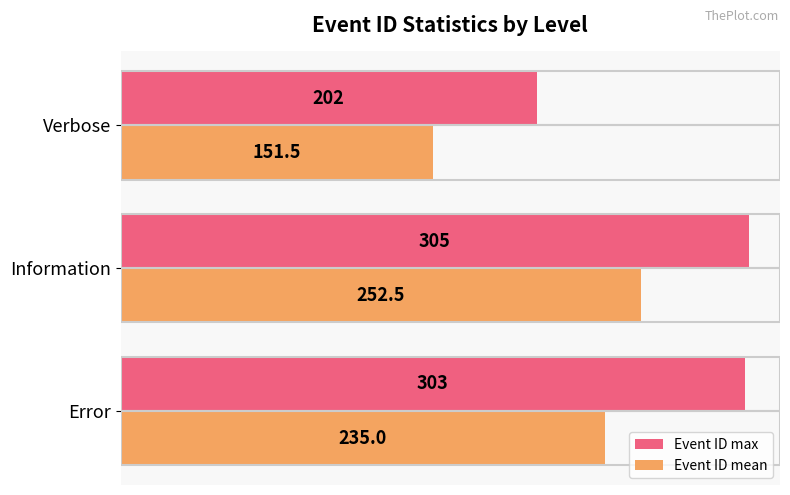

The Event ID mean series shows 252.5 at Information. True or false?

True